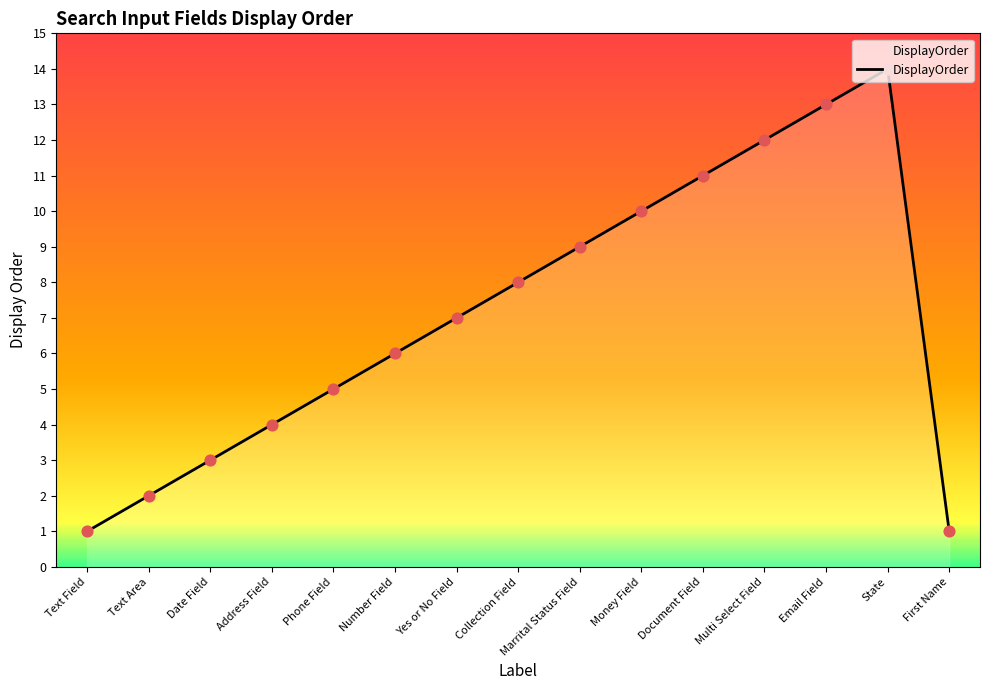

Between Yes or No Field and Address Field, which is larger?

Yes or No Field